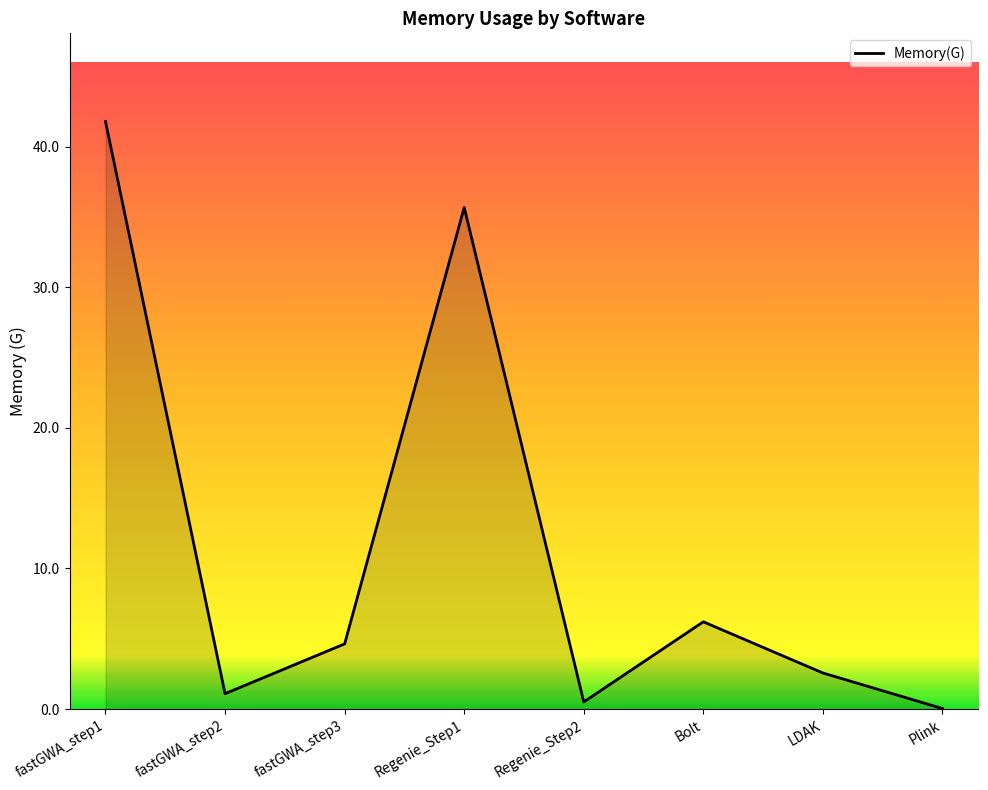

True or false: the data shows 41.8 at fastGWA_step1.

True